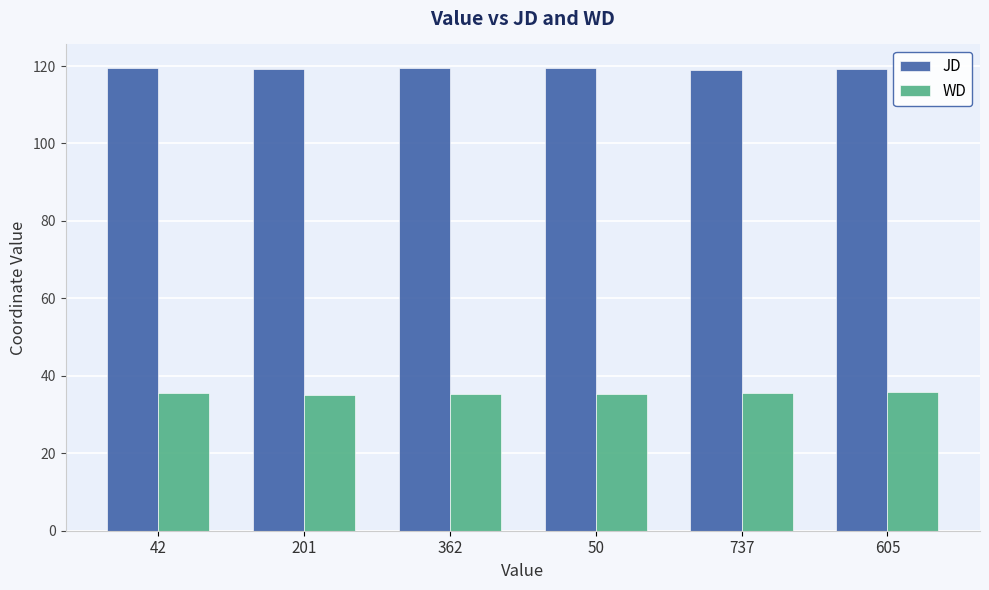

How many groups of bars are there?

6